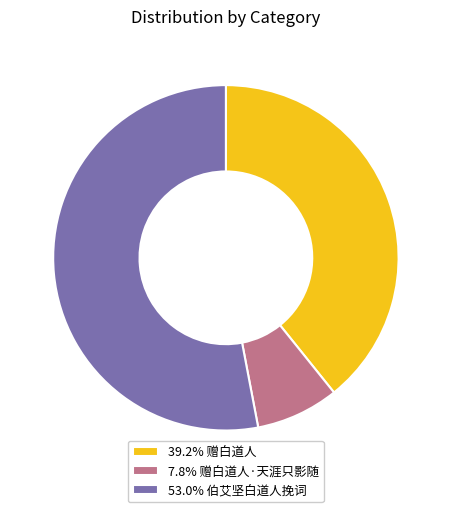

Does 7.8% 赠白道人·天涯只影随 account for over 50% of the chart?

No